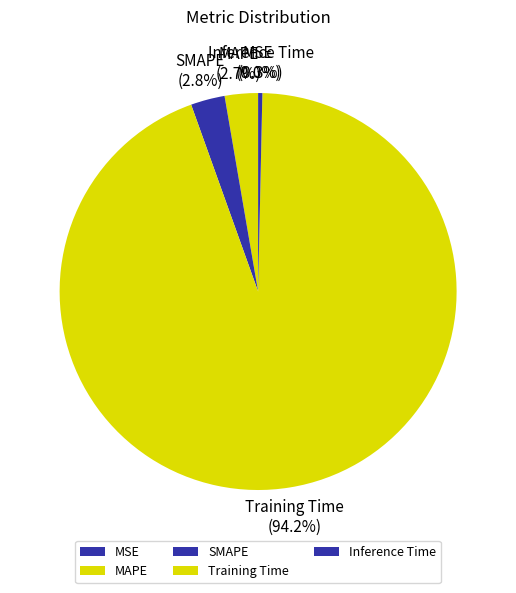

What is the largest slice in the pie chart?

Training Time